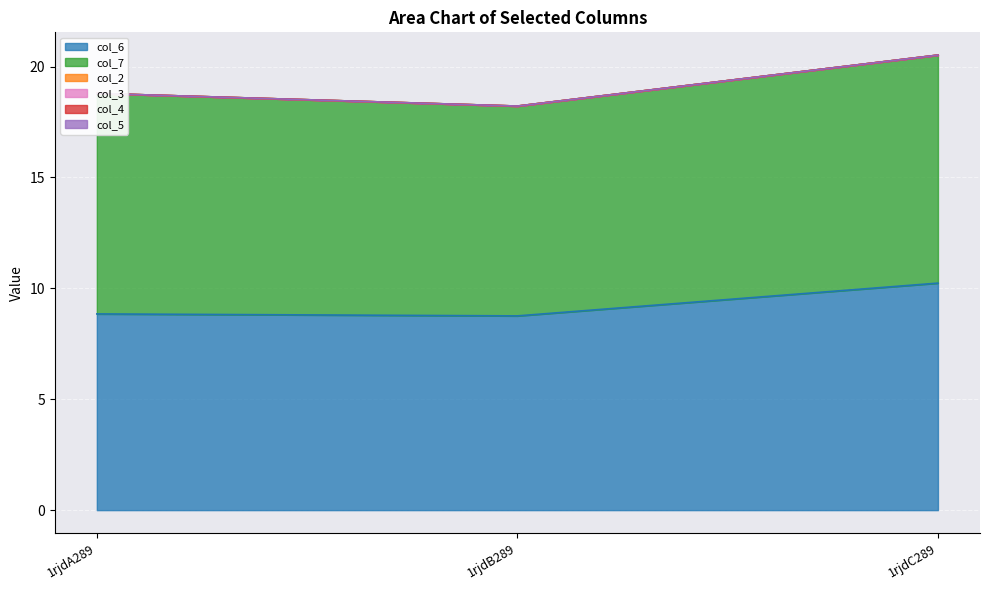

Which series has the largest total across all categories?

col_7